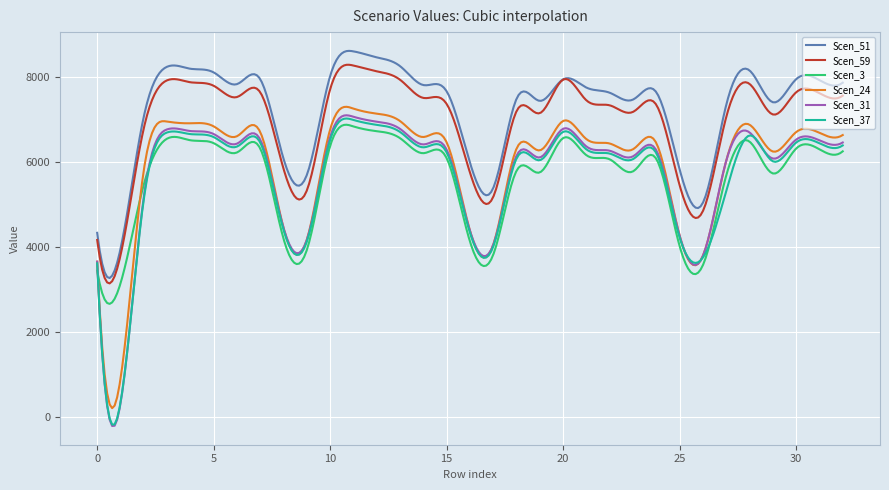

Which series has the widest spread of values?

Scen_31